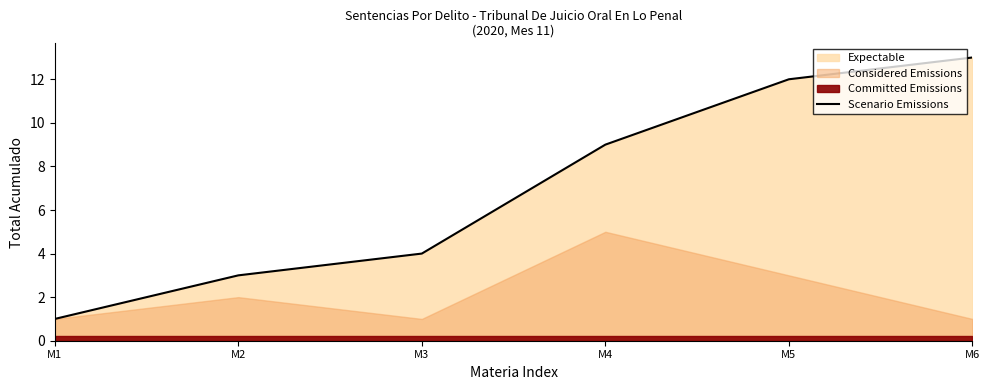

Rank the categories by value from highest to lowest.

M6, M5, M4, M3, M2, M1